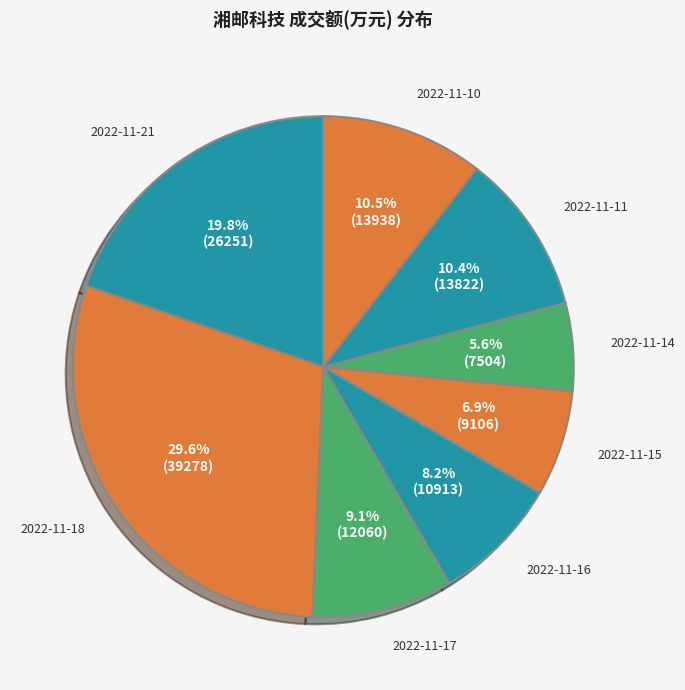

Rank the categories by value from highest to lowest.

2022-11-18, 2022-11-21, 2022-11-10, 2022-11-11, 2022-11-17, 2022-11-16, 2022-11-15, 2022-11-14